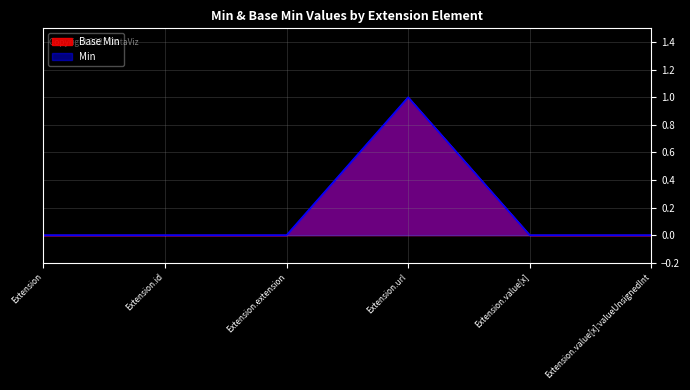

Does the chart display data point markers on the line(s)?

No